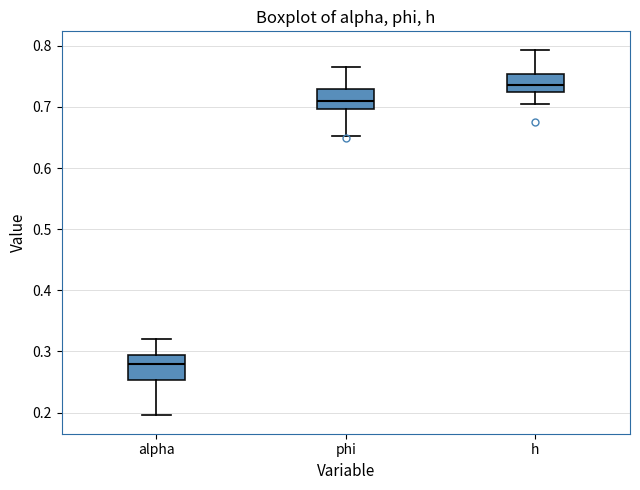

Reading left to right, transcribe this box plot: for each box, give where its median line is, the range the box spans, and where its two whiskers end, as read against the y-axis. The values are not printed on the chart, so give them approximately, as read against the axis.

alpha: median 0.28, box 0.25 to 0.29, whiskers 0.20 to 0.32
phi: median 0.71, box 0.70 to 0.73, whiskers 0.65 to 0.77
h: median 0.74, box 0.72 to 0.75, whiskers 0.70 to 0.79